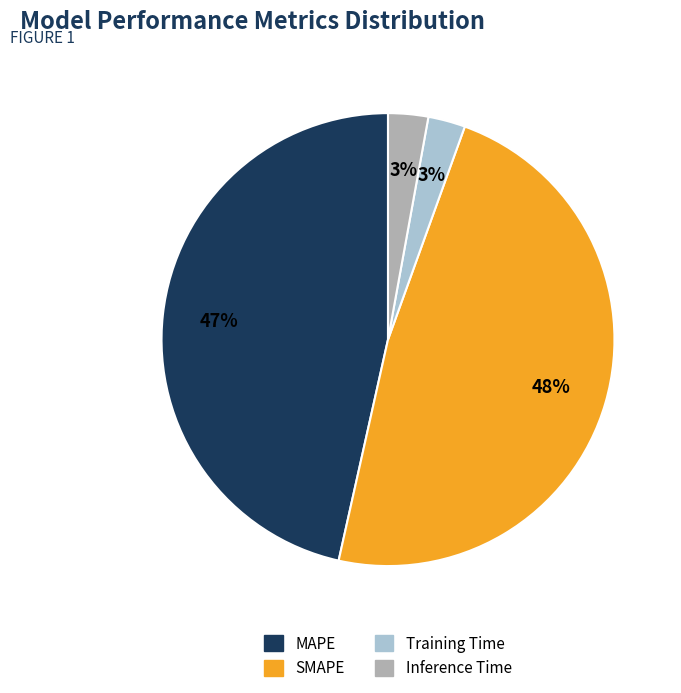

Which slice is the largest?

SMAPE